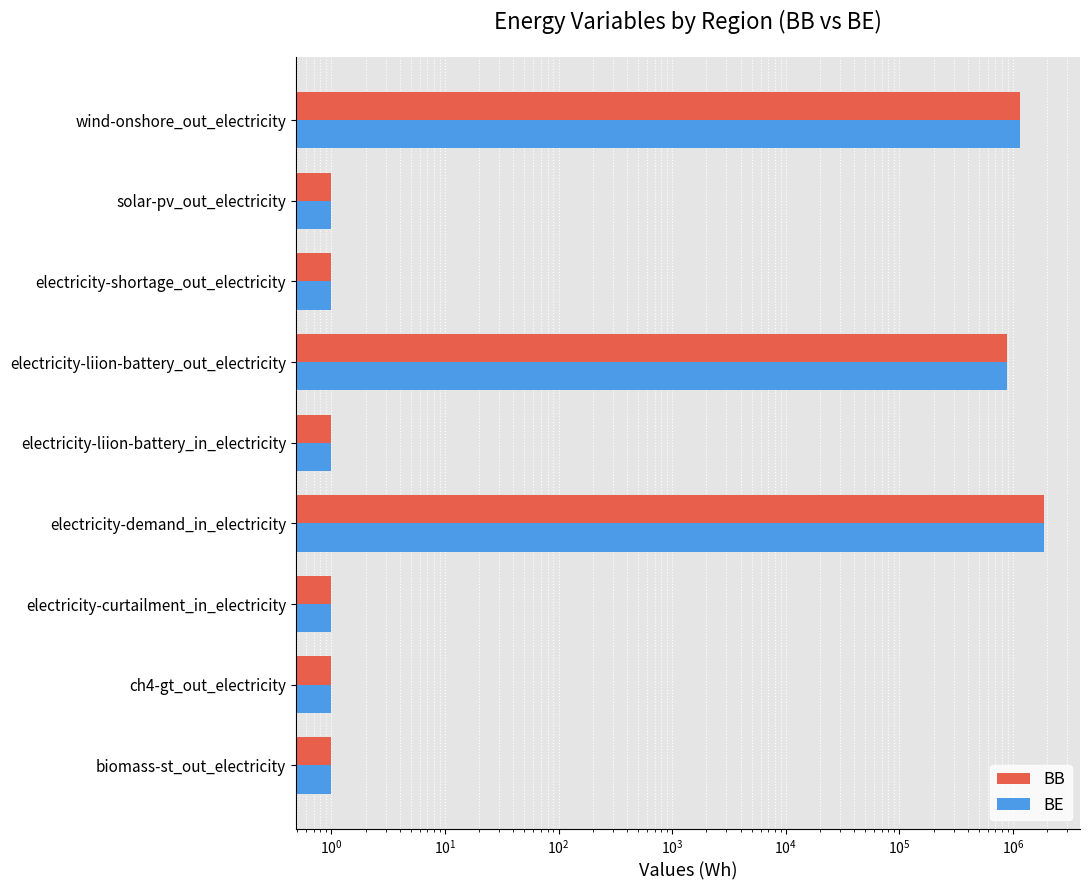

What is the sum of all BE values?

3917420.0